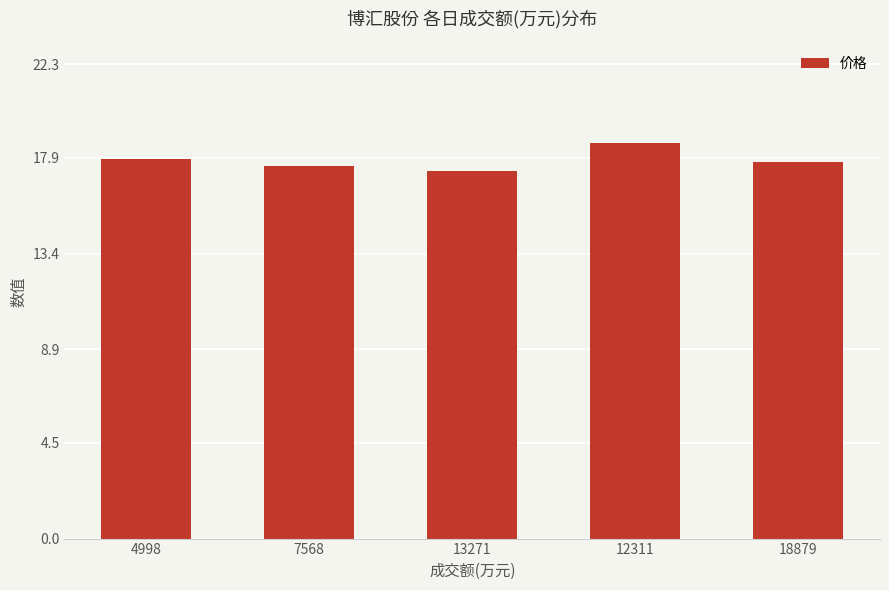

How many bars are there in total?

5